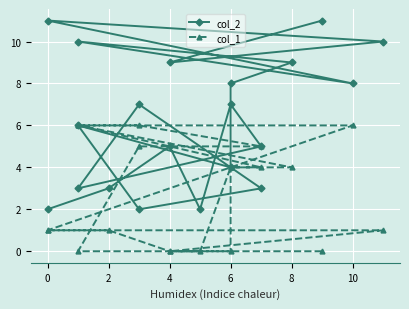

How many values in col_1 are above zero?

14